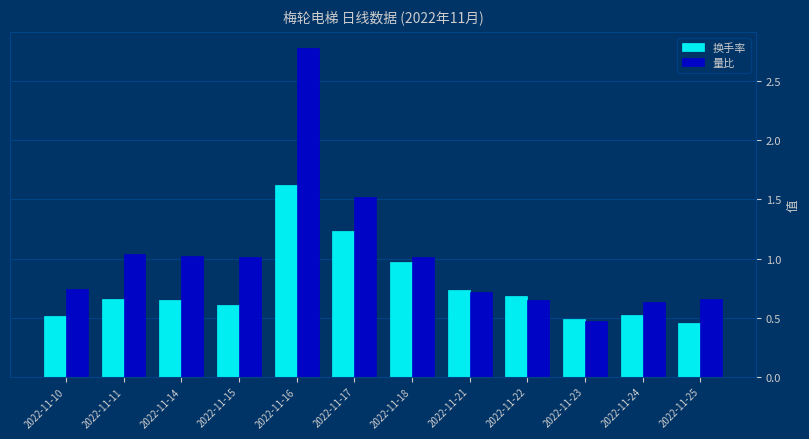

What are all the series names shown in the legend?

换手率, 量比